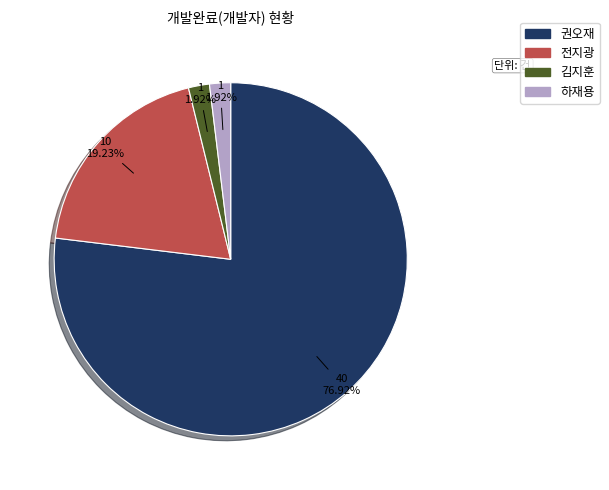

To the nearest percent, what is the difference between the largest and smallest slice percentages?

75%